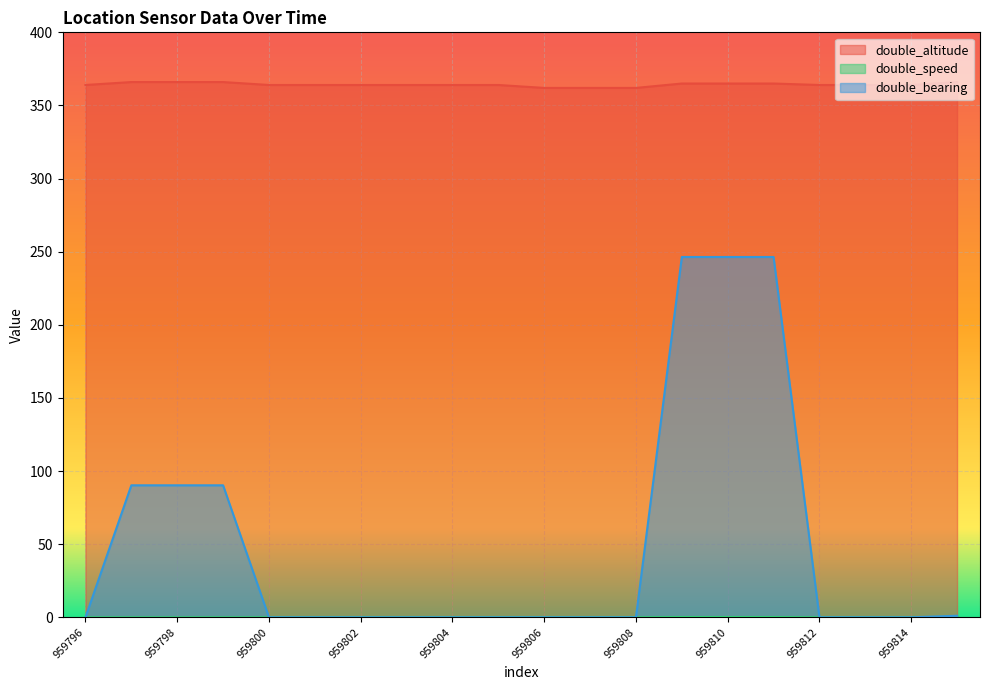

What is the difference between the highest and lowest values at 959810?

364.8